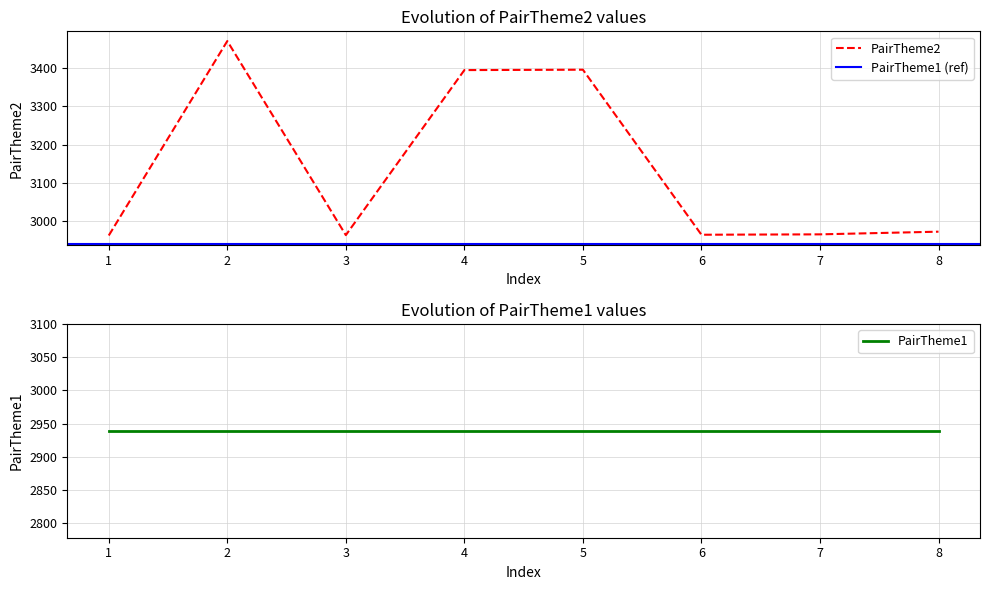

The value of PairTheme2 at 6 is 1526. True or false?

False